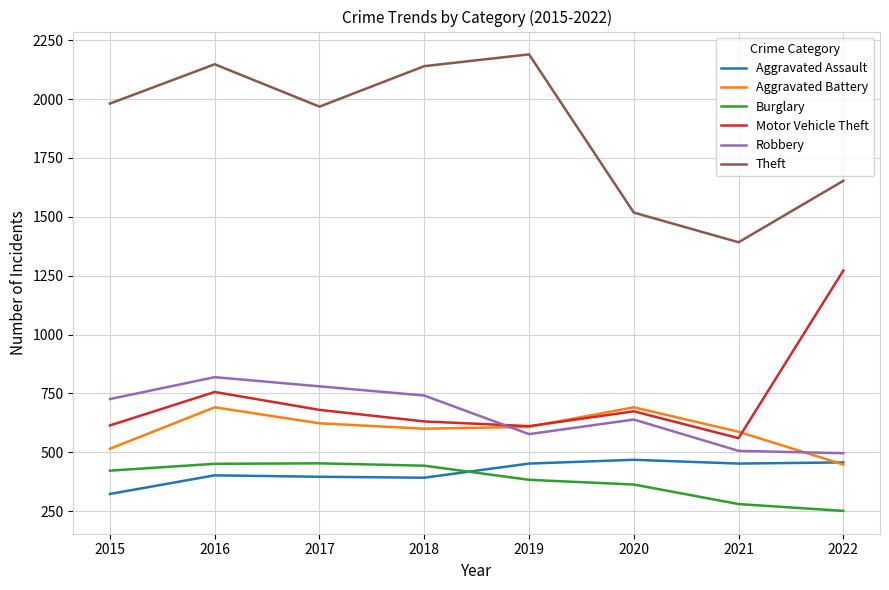

Which series has the largest total across all categories?

Theft